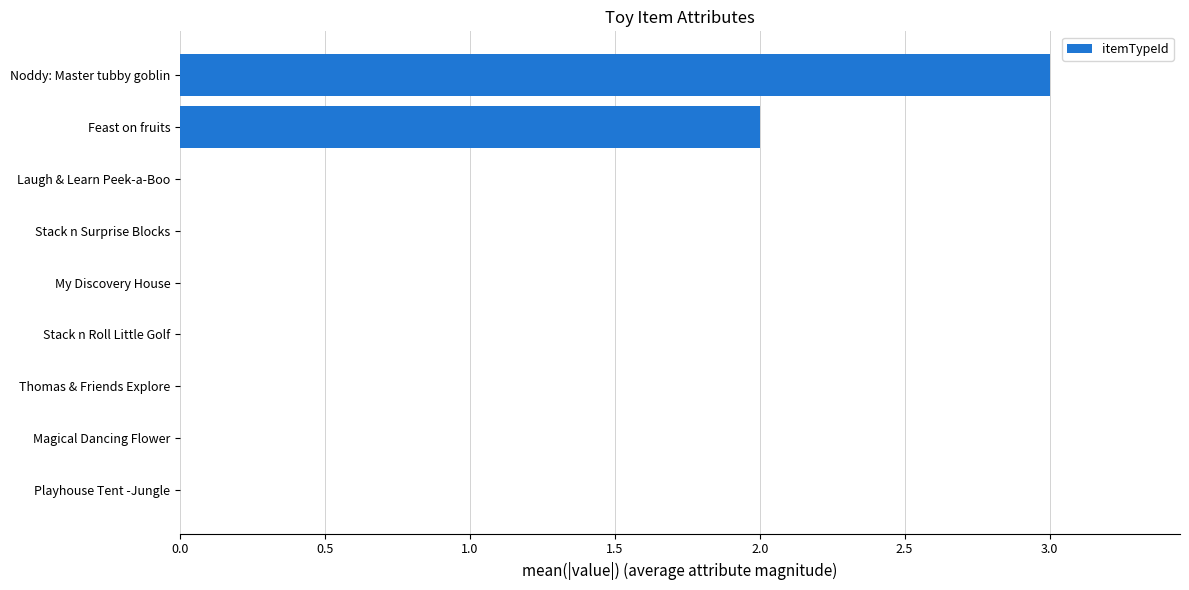

What is the maximum value shown in the chart?

3